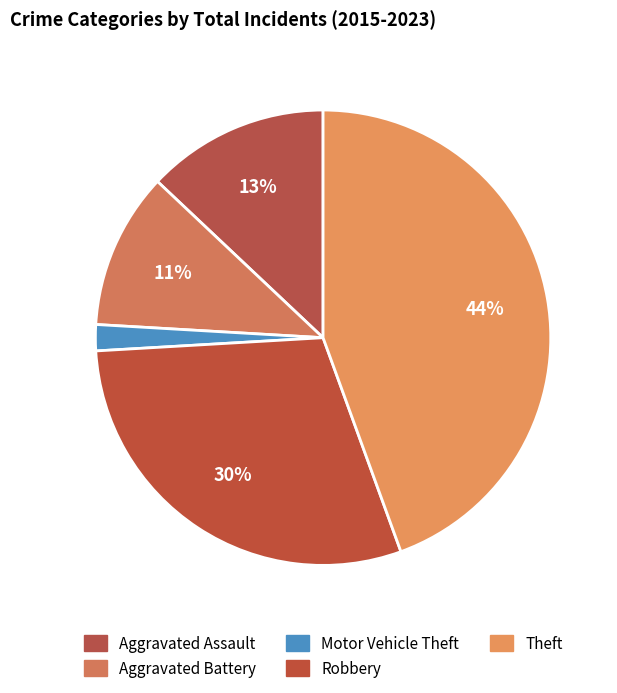

How many segments does this pie chart have?

5